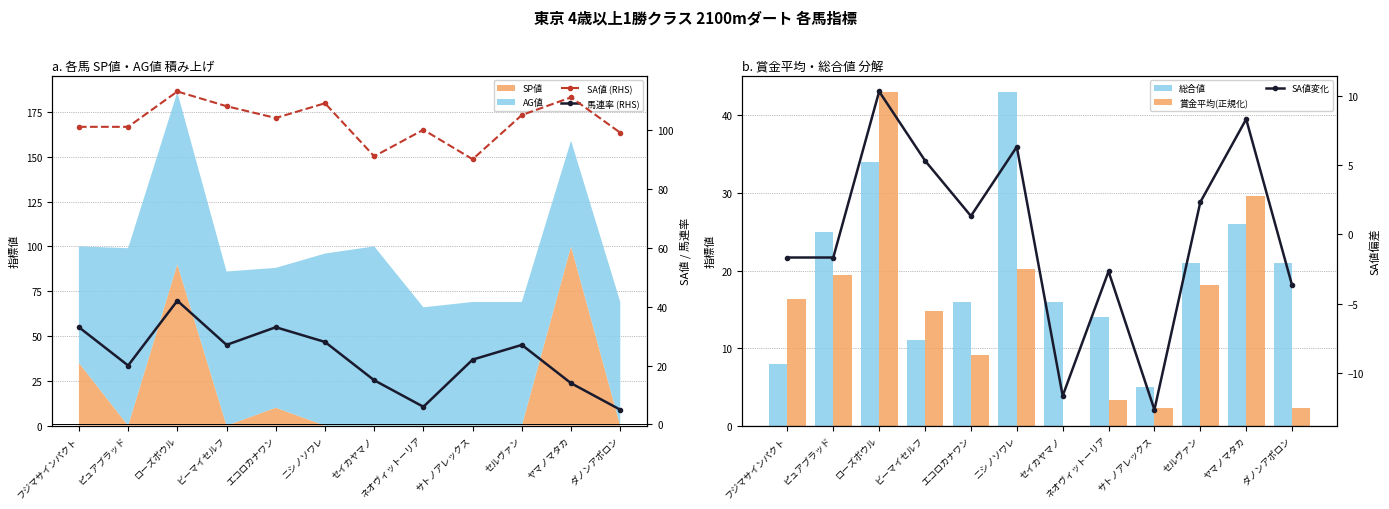

What is the highest value of the 総合値 series?

43.0